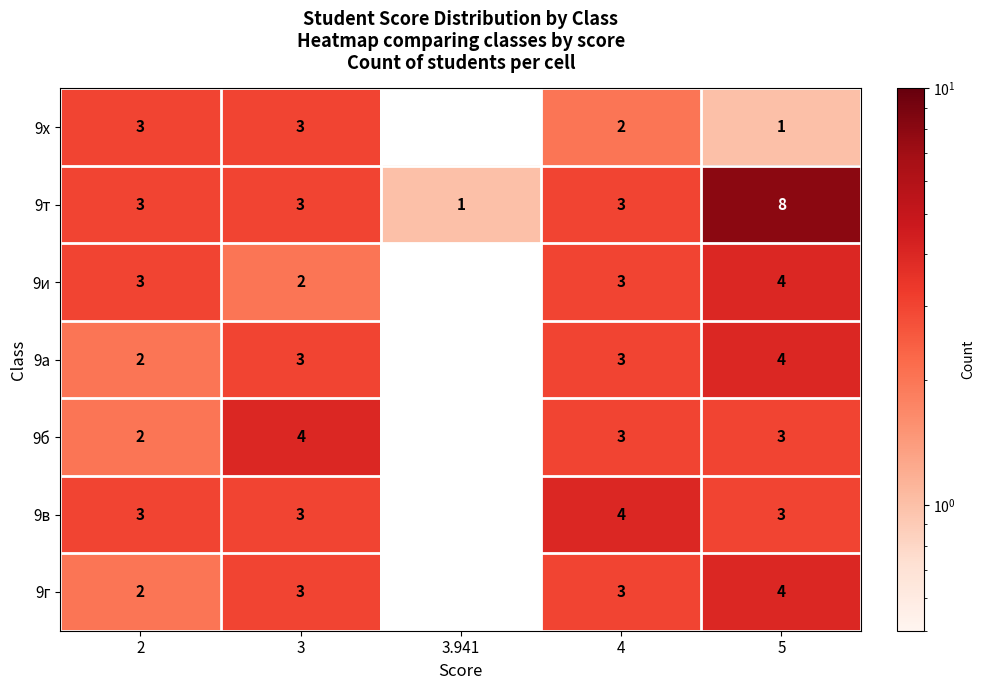

What is the sum of the 9х values at 4 and 2?

5